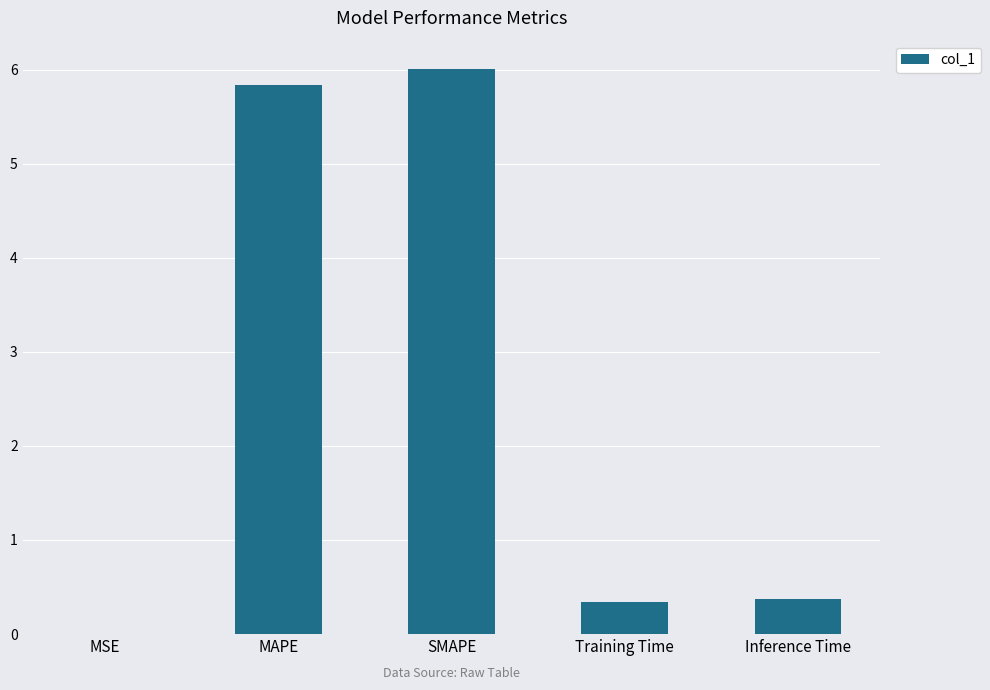

Does the chart contain stacked bars?

No